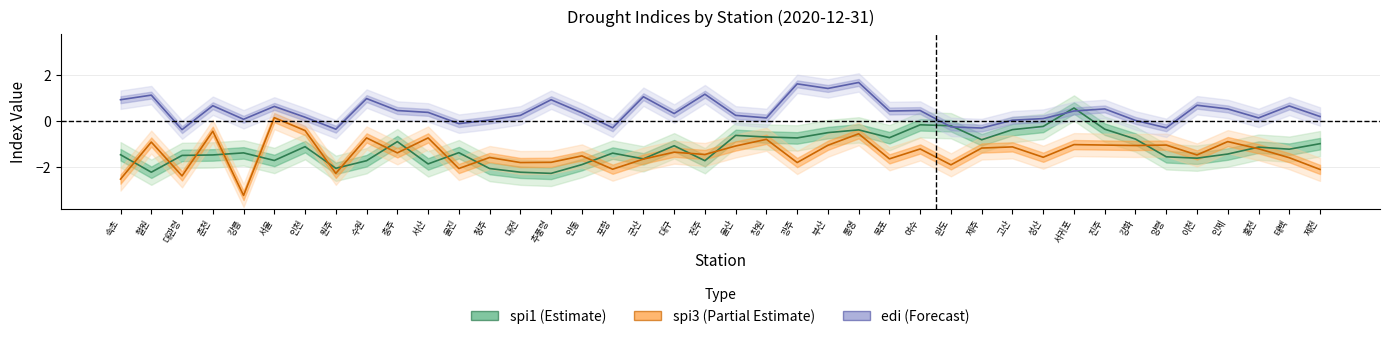

How many negative values does the edi series have?

7